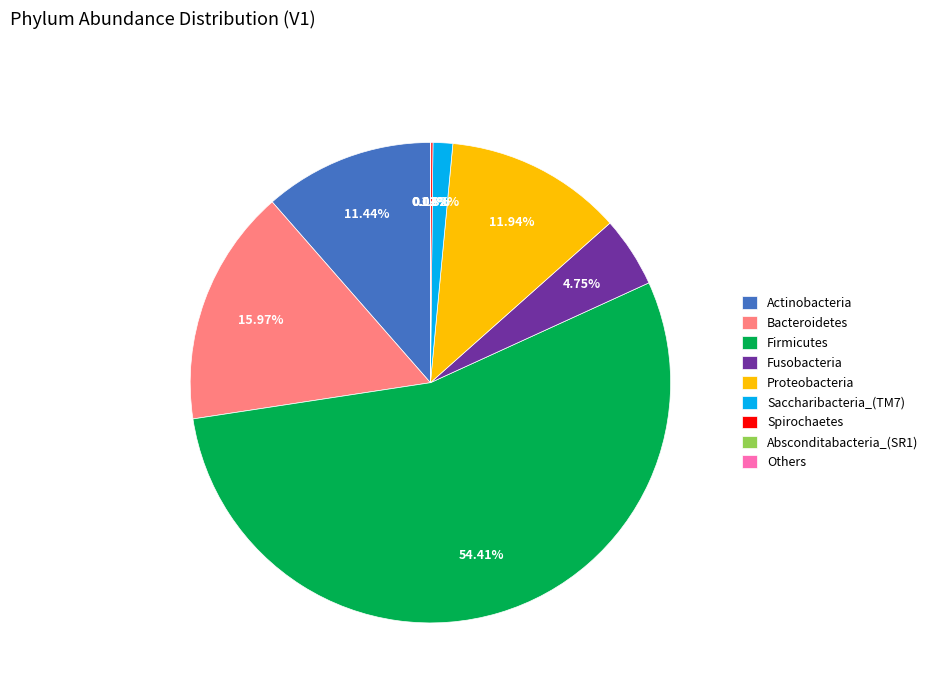

Is there a majority slice in this chart?

Yes